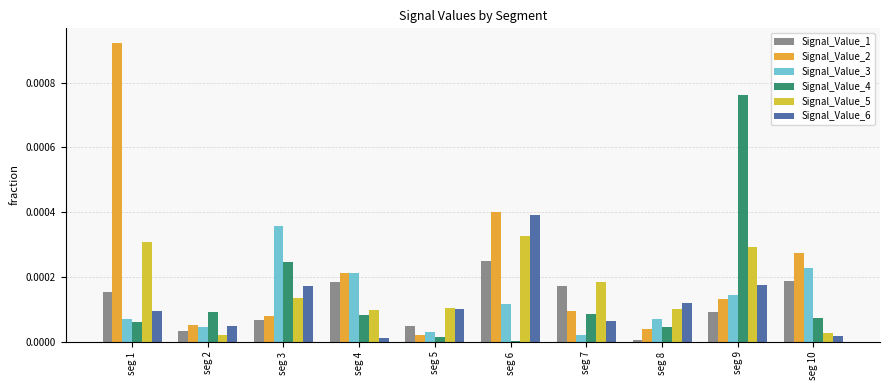

How many groups of bars are there?

10